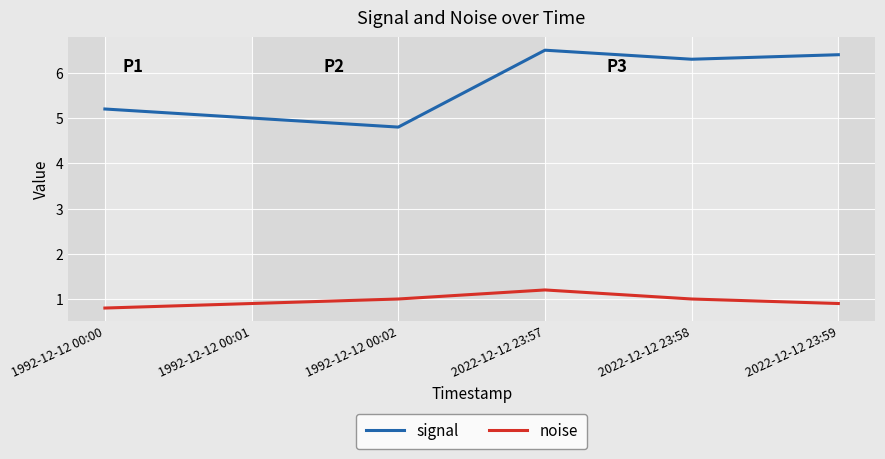

How many lines are shown in the chart?

2